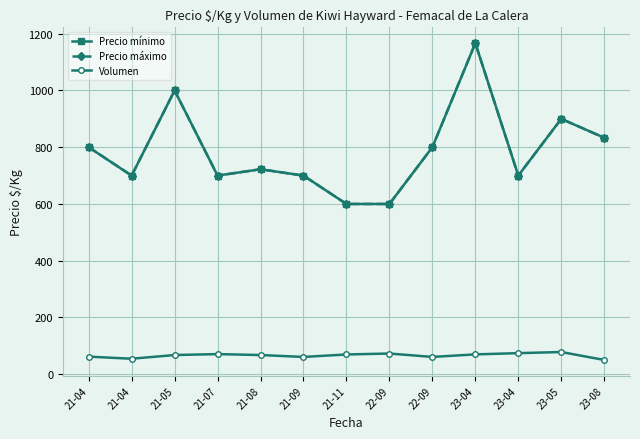

Is this an area chart (filled region under the line)?

No